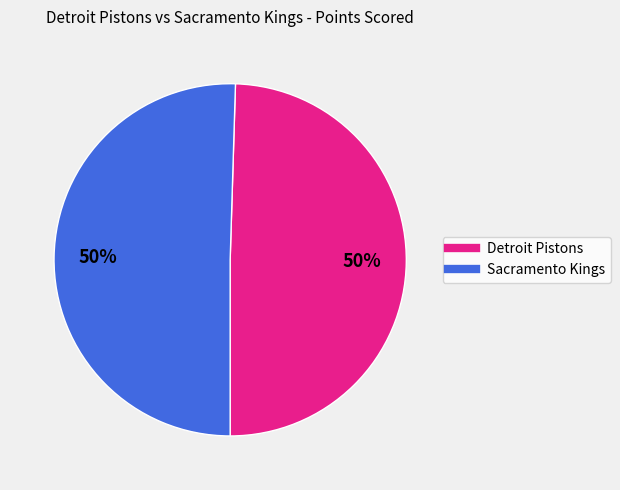

What is the ratio of the value at Detroit Pistons to the value at Sacramento Kings?

1.0